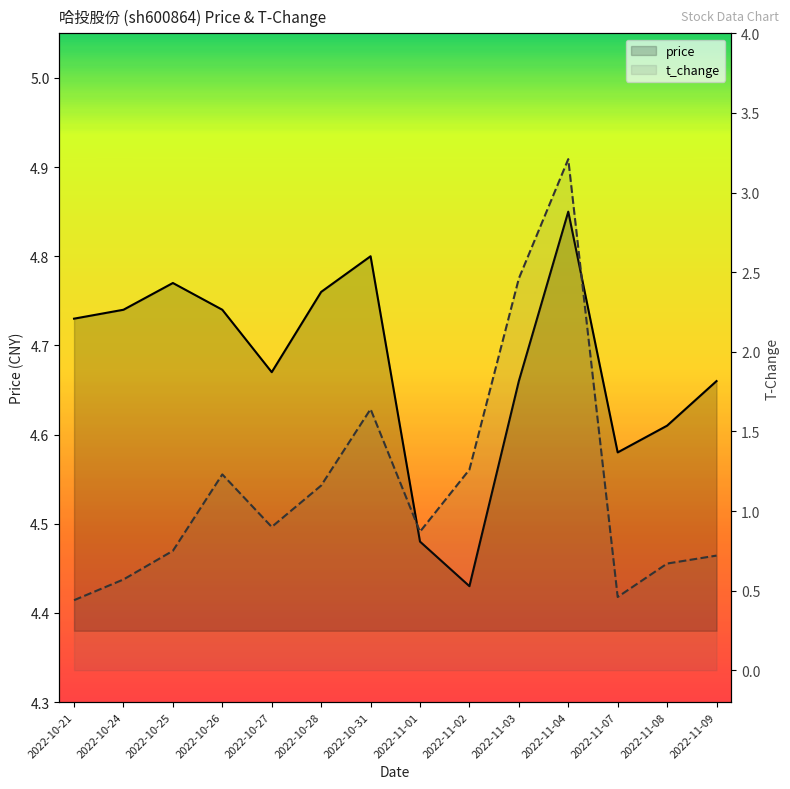

At which category does t_change reach its first local peak?

2022-10-26